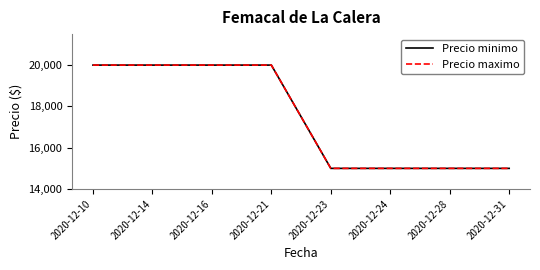

What is the maximum value shown in the chart?

20000